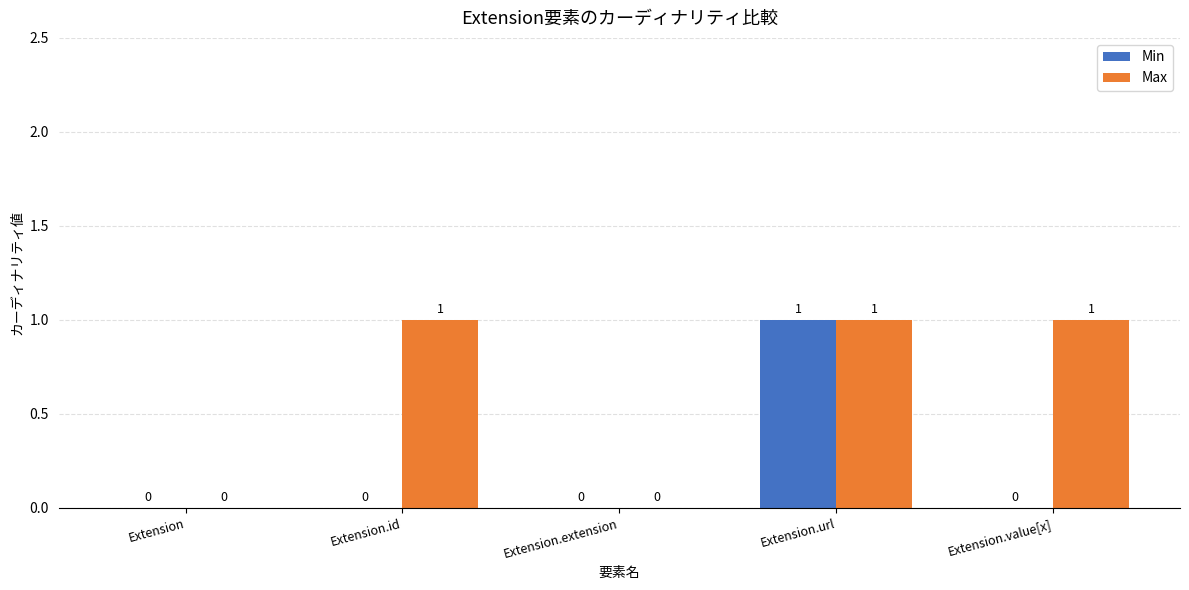

How many Max values are between 0 and 1?

5